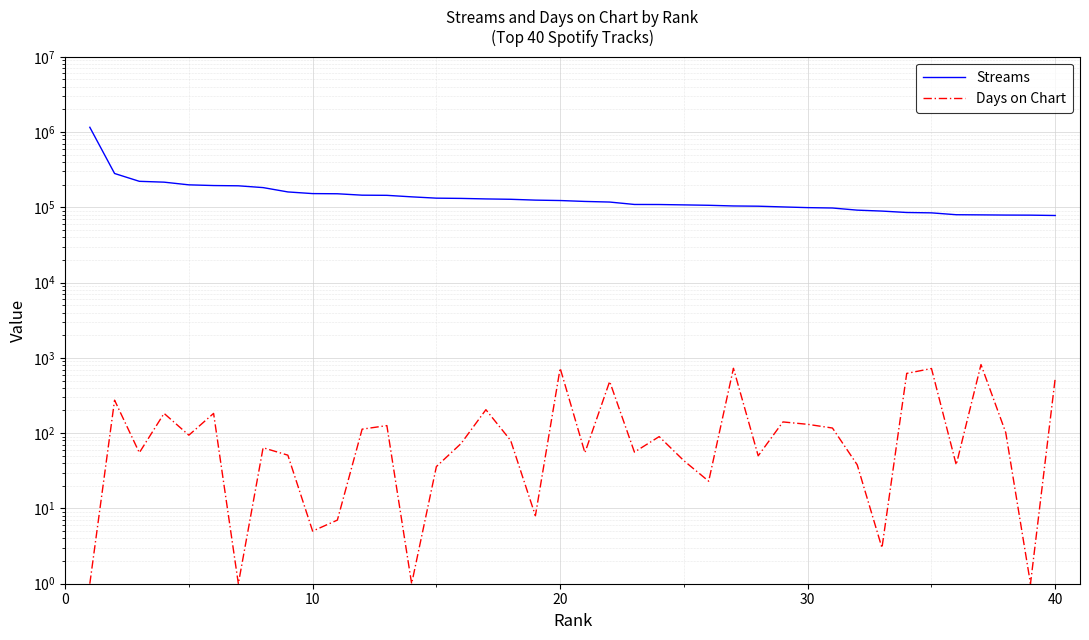

The value of Days on Chart at 7 is 101. True or false?

False